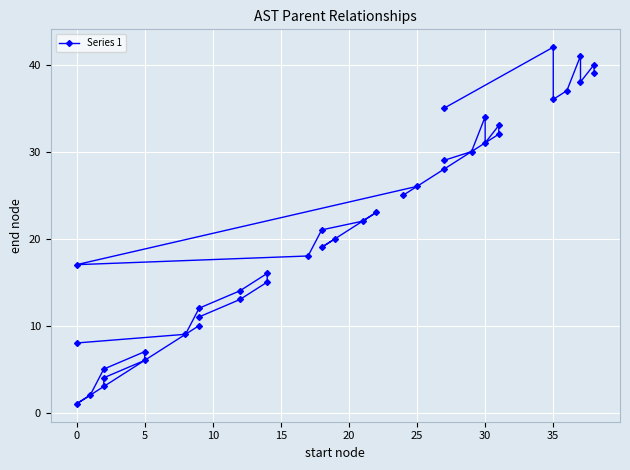

What is the change in value from 0 to 10?

+3